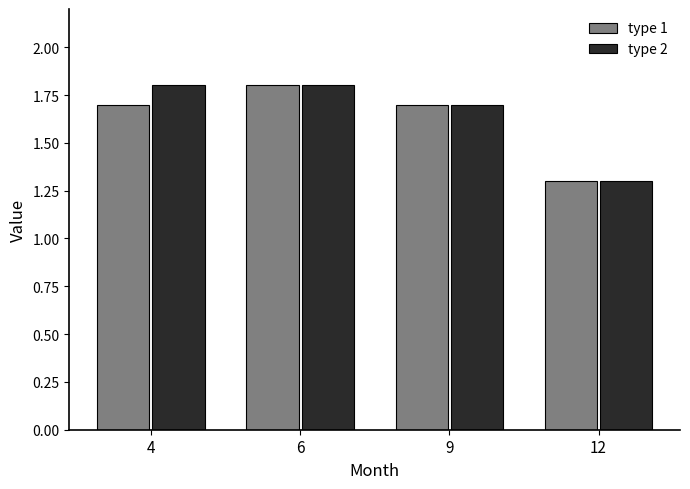

At 4, list the series in order from smallest to largest.

type 1, type 2